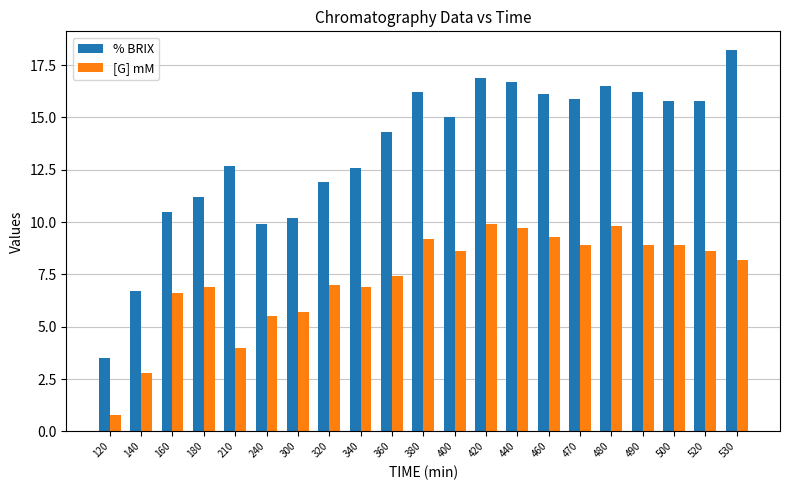

Reading right to left, extract all data points from this chart.

% BRIX: 18.2	15.8	15.8	16.2	16.5	15.9	16.1	16.7	16.9	15.0	16.2	14.3	12.6	11.9	10.2	9.9	12.7	11.2	10.5	6.7	3.5
[G] mM: 8.2	8.6	8.9	8.9	9.8	8.9	9.3	9.7	9.9	8.6	9.2	7.4	6.9	7.0	5.7	5.5	4.0	6.9	6.6	2.8	0.8